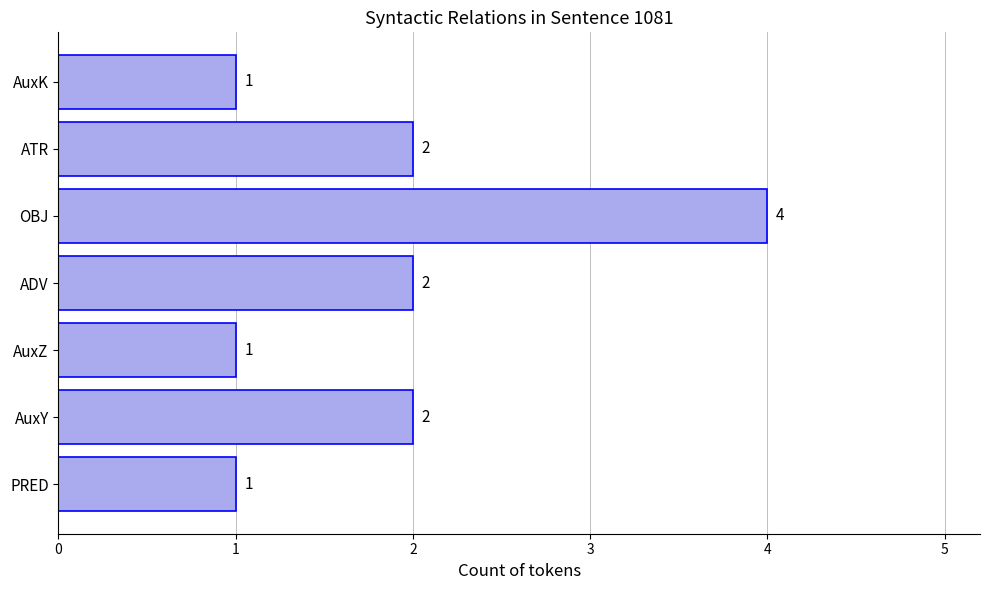

What is the average value?

2